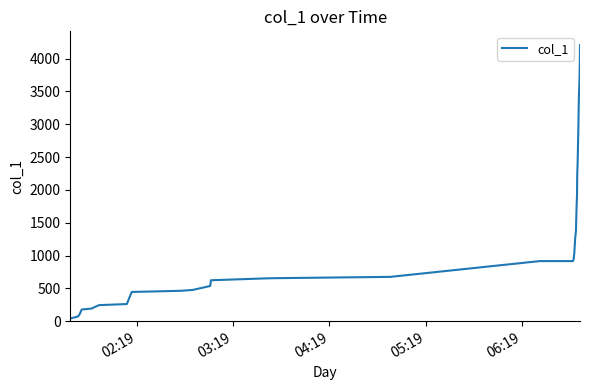

What is the maximum value shown in the chart?

4204.5